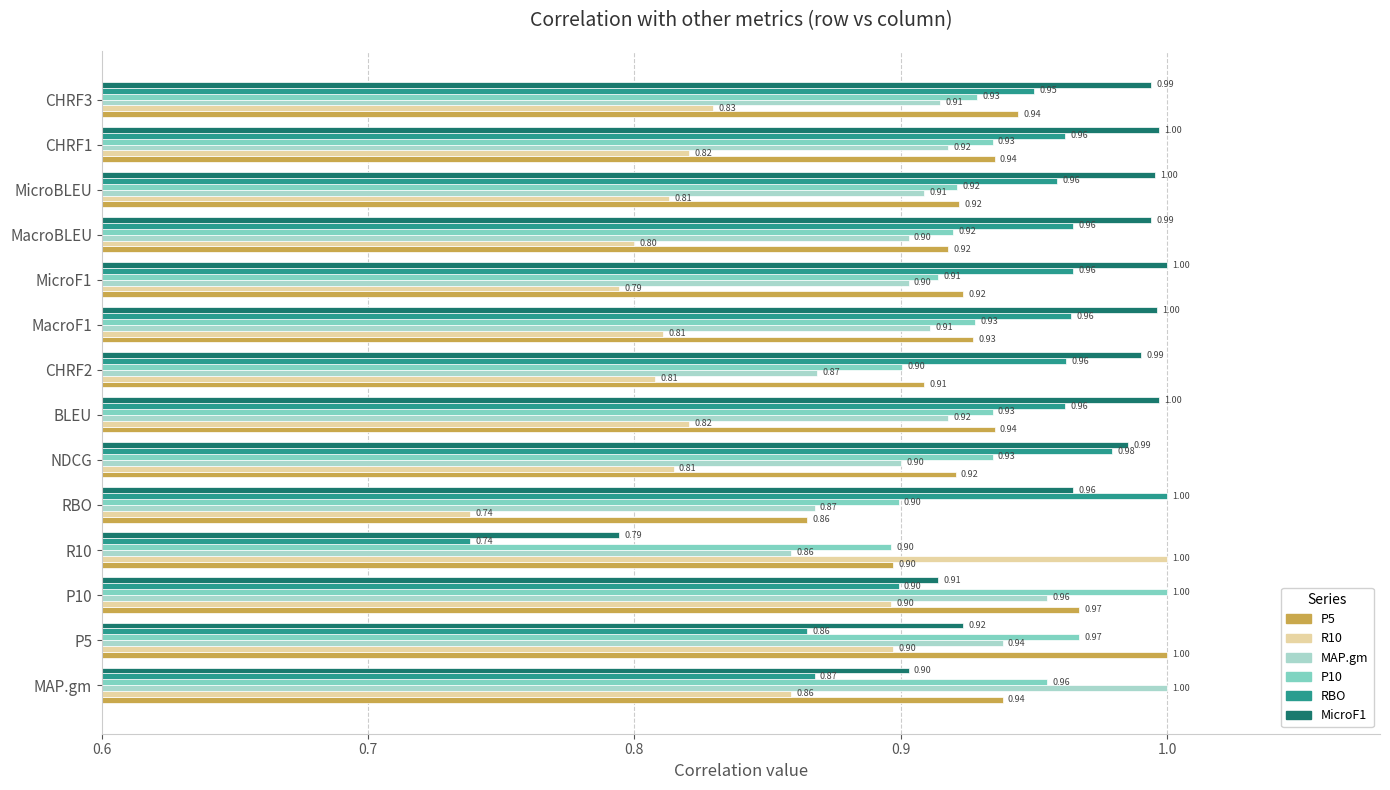

At which label is RBO closest to 0?

R10